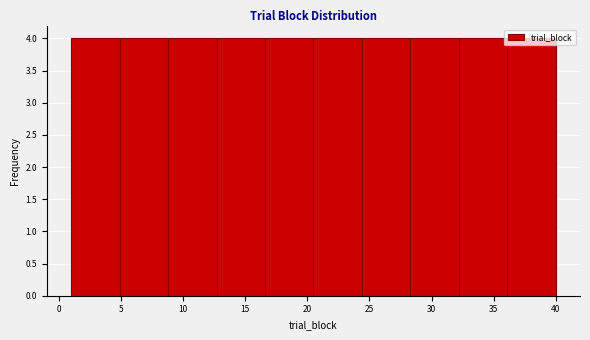

What is the height of the bar covering 12.7 to 16.6 on the x-axis? Neither the bar edges nor the heights are printed on the chart, so give them approximately, as read against the axes.

4